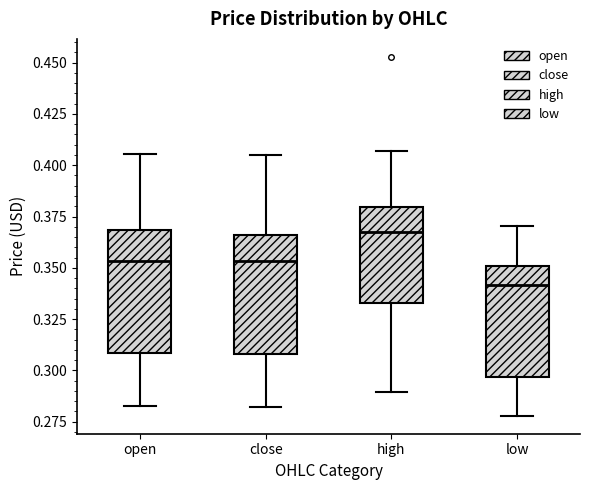

Where does the lower whisker of the box for close end on the y-axis? The values are not printed on the chart, so give them approximately, as read against the axis.

0.280